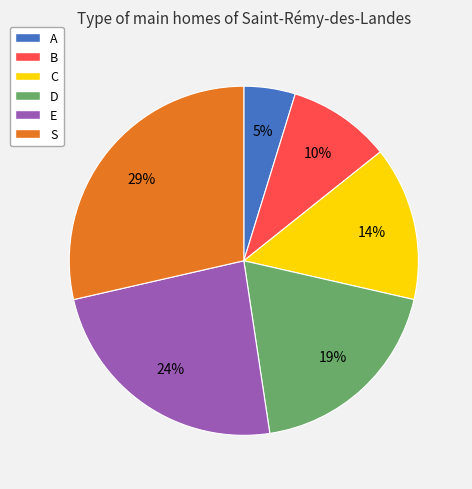

Between D and A, which is larger?

D